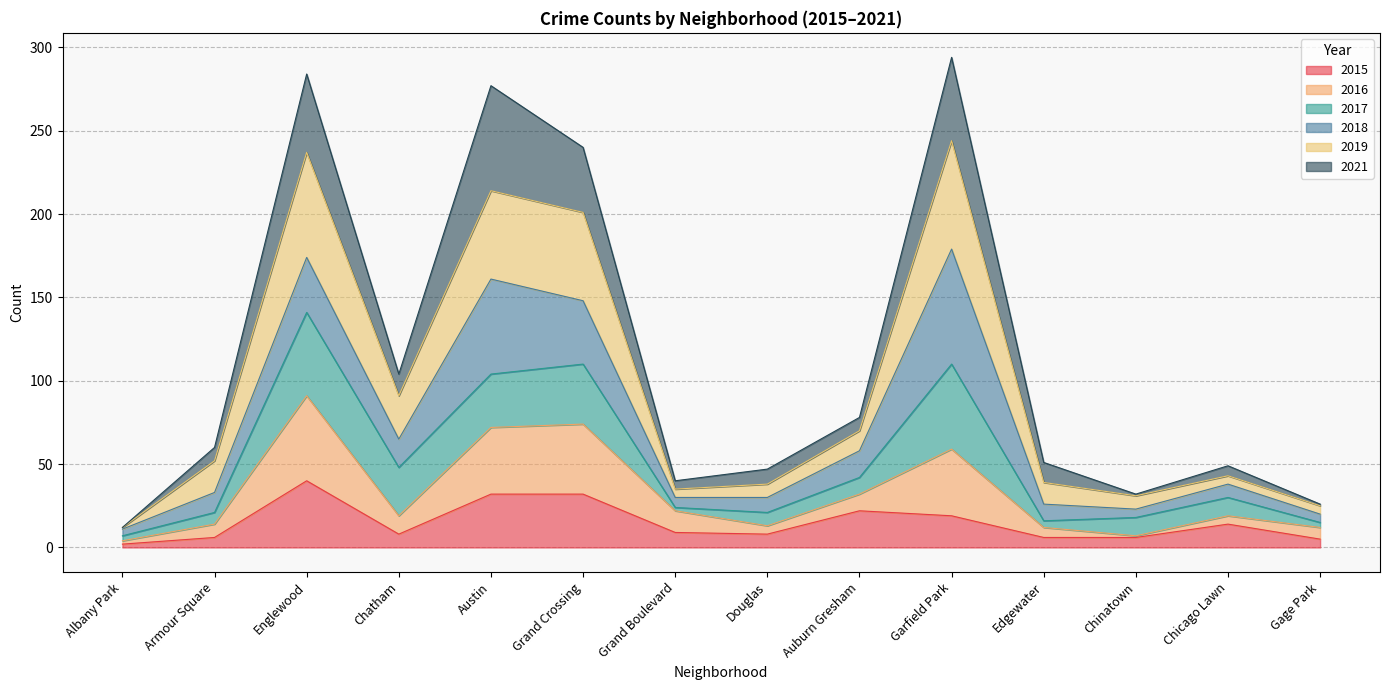

What is the highest value of the 2015 series?

40